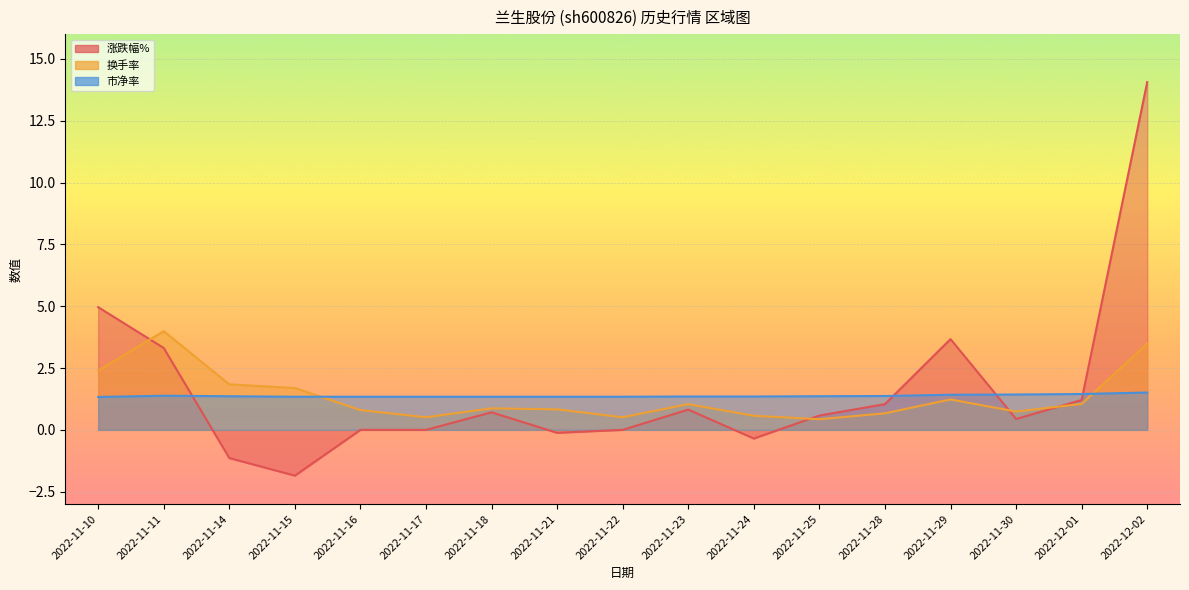

List the series in order of their peak value, highest first.

涨跌幅%, 换手率, 市净率